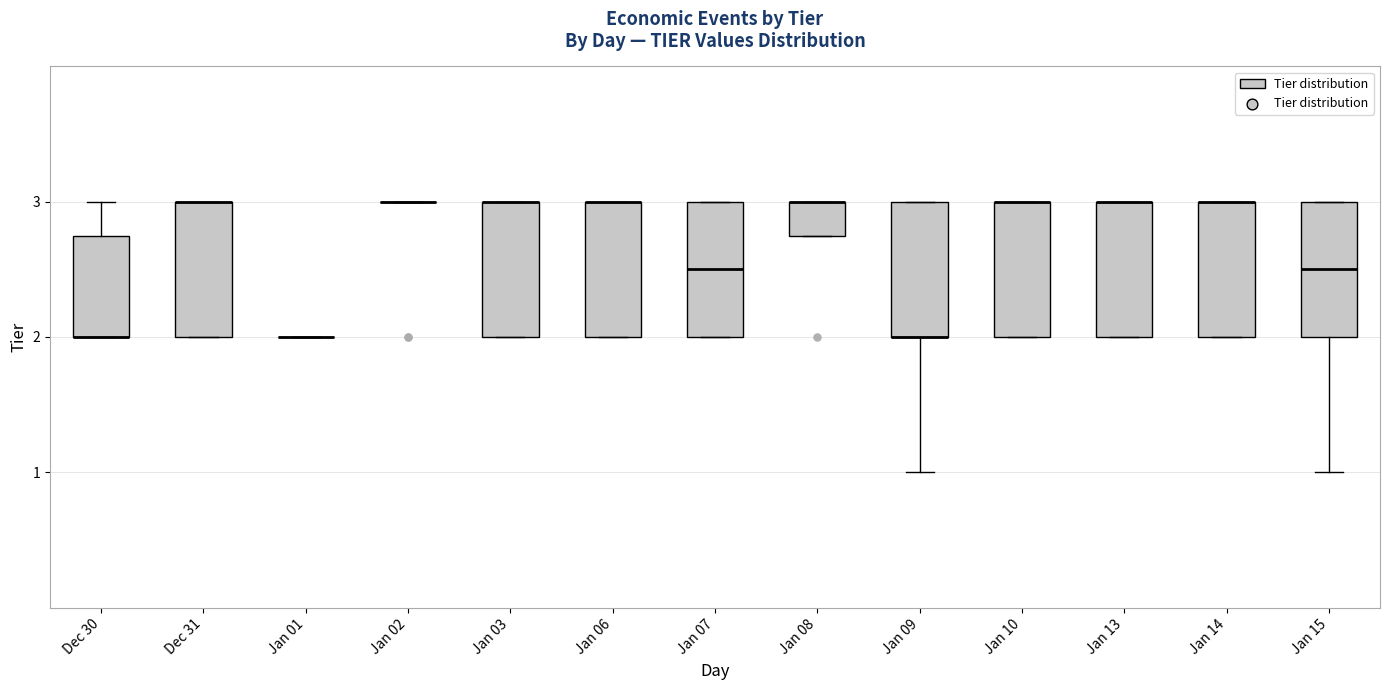

Reading left to right, read every box against the y-axis: the position of its median line, the range the box covers, and the ends of its whiskers. The values are not printed on the chart, so give them approximately, as read against the axis.

Dec 30: median 2.0 (drawn on the box's lower edge), box 2.0 to 2.8, whiskers 2.0 to 3.0
Dec 31: median 3.0 (drawn on the box's upper edge), box 2.0 to 3.0, whiskers 2.0 to 3.0
Jan 01: box collapsed to a line at 2.0, whiskers 2.0 to 2.0
Jan 02: box collapsed to a line at 3.0, whiskers 3.0 to 3.0
Jan 03: median 3.0 (drawn on the box's upper edge), box 2.0 to 3.0, whiskers 2.0 to 3.0
Jan 06: median 3.0 (drawn on the box's upper edge), box 2.0 to 3.0, whiskers 2.0 to 3.0
Jan 07: median 2.5, box 2.0 to 3.0, whiskers 2.0 to 3.0
Jan 08: median 3.0 (drawn on the box's upper edge), box 2.8 to 3.0, whiskers 2.8 to 3.0
Jan 09: median 2.0 (drawn on the box's lower edge), box 2.0 to 3.0, whiskers 1.0 to 3.0
Jan 10: median 3.0 (drawn on the box's upper edge), box 2.0 to 3.0, whiskers 2.0 to 3.0
Jan 13: median 3.0 (drawn on the box's upper edge), box 2.0 to 3.0, whiskers 2.0 to 3.0
Jan 14: median 3.0 (drawn on the box's upper edge), box 2.0 to 3.0, whiskers 2.0 to 3.0
Jan 15: median 2.5, box 2.0 to 3.0, whiskers 1.0 to 3.0